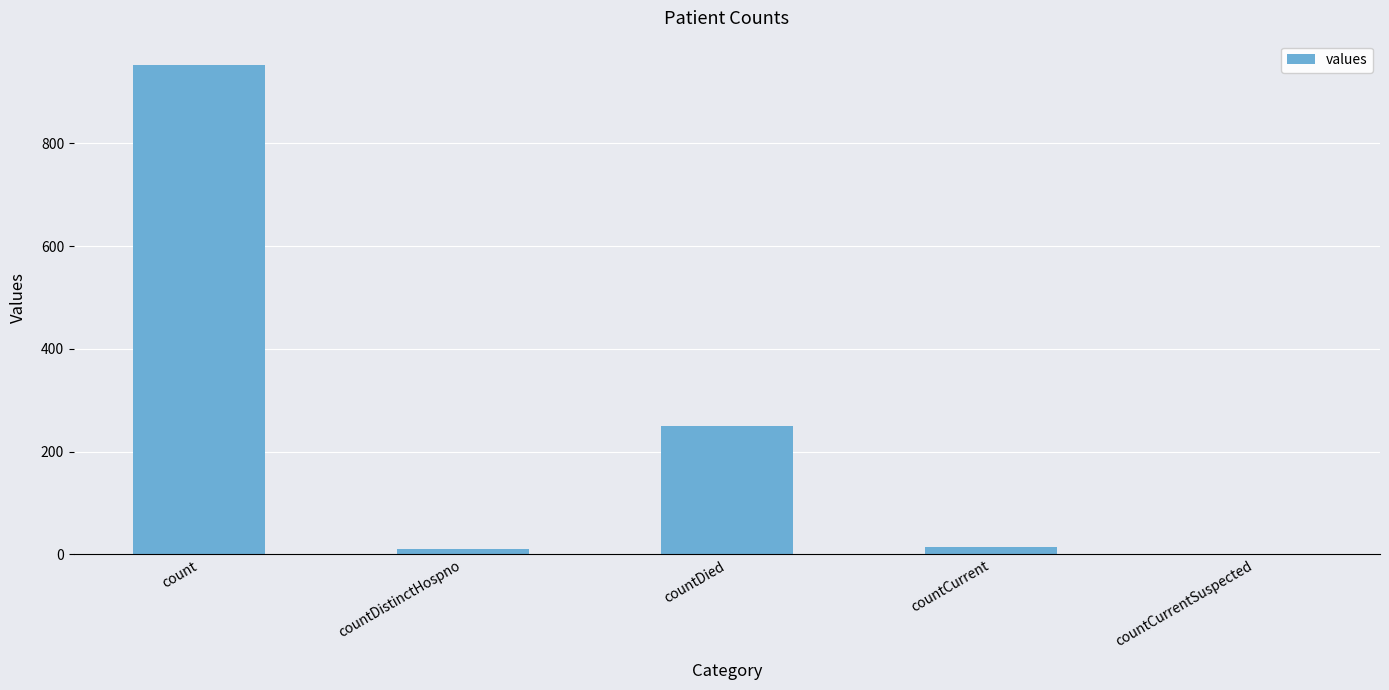

Are the bars horizontal?

No